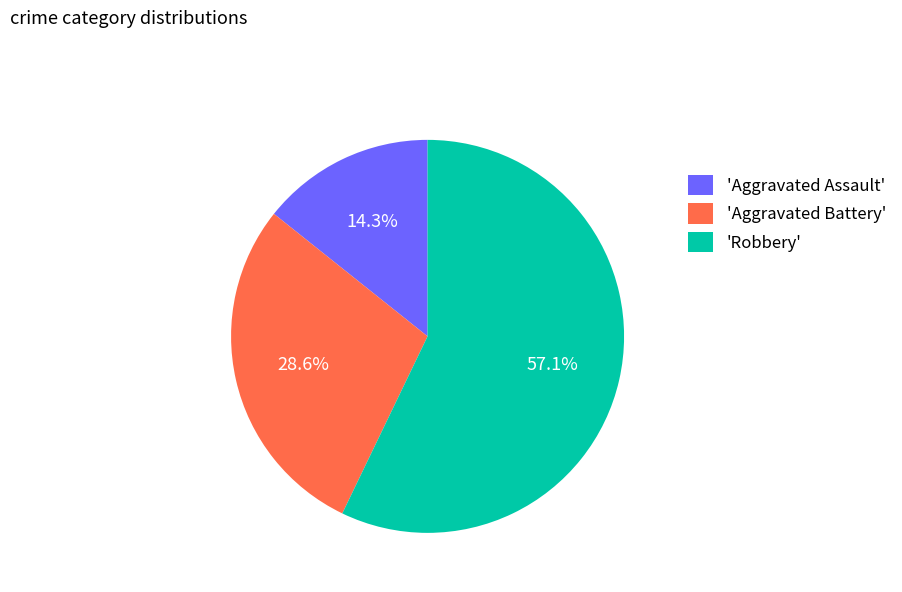

Rank the categories by value from lowest to highest.

'Aggravated Assault', 'Aggravated Battery', 'Robbery'